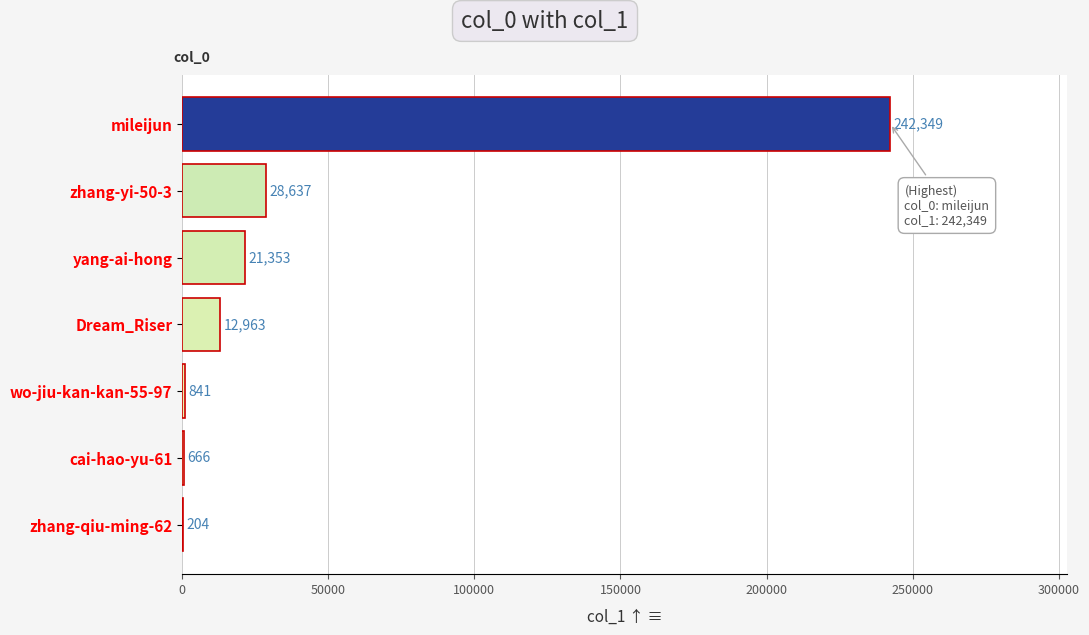

What is the change in value from Dream_Riser to mileijun?

+229386